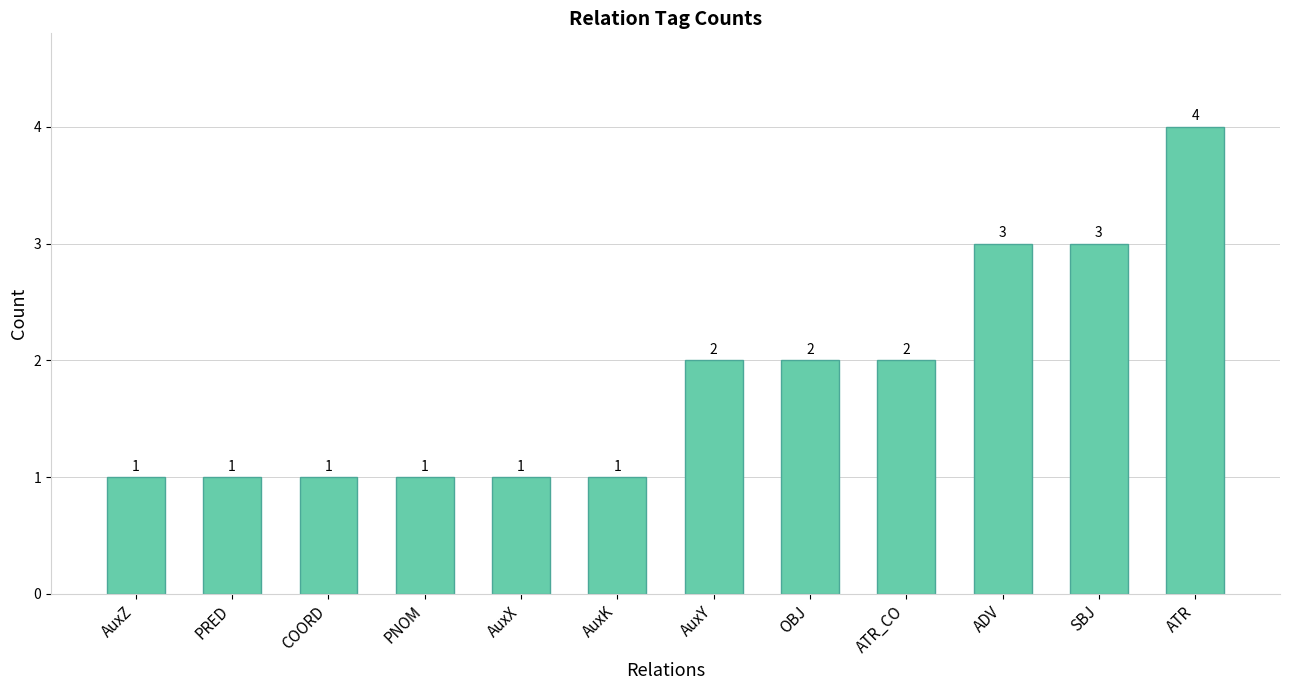

What is the minimum value shown in the chart?

1